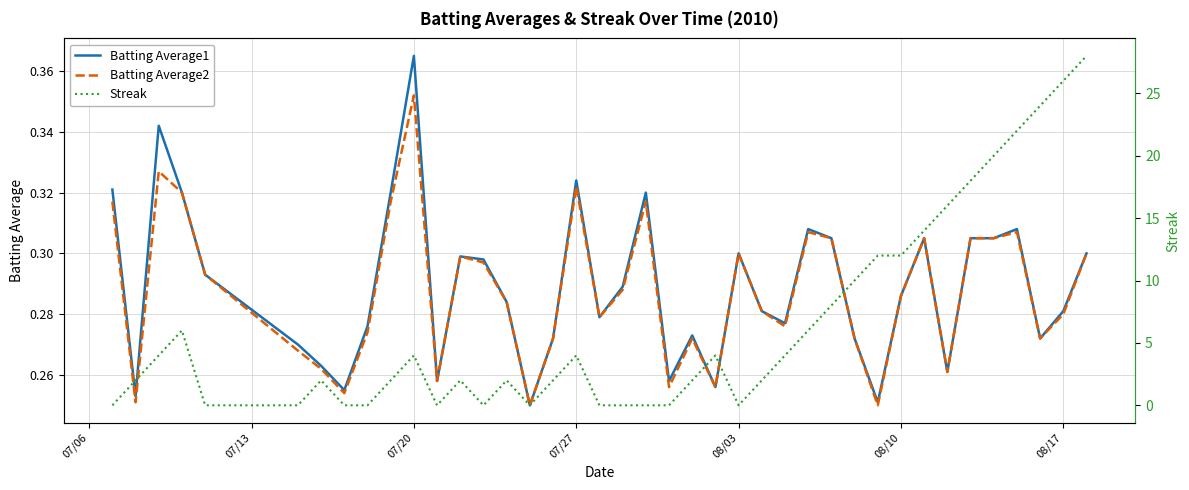

The value of Batting Average2 at 08/03 is 0.3. True or false?

True